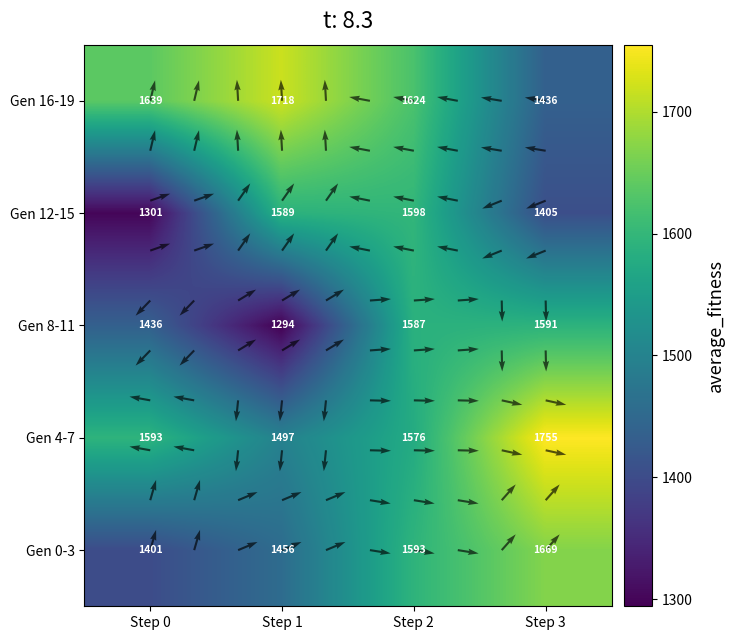

Is the value of Gen 4-7 at Step 1 greater than the value of Gen 16-19 at Step 2?

No